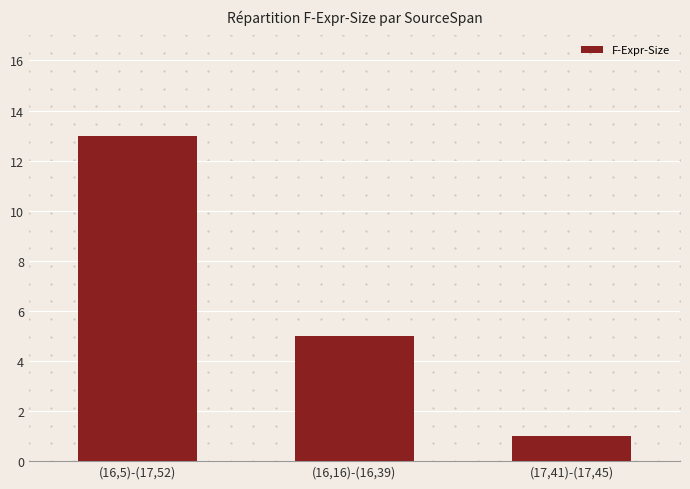

What is the sum of all values?

19